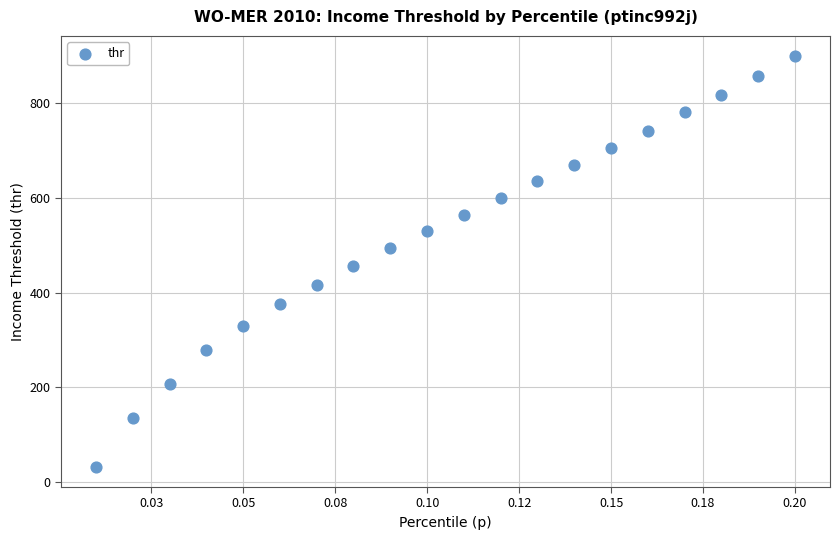

What is the range of Y values (max minus min)?

865.9